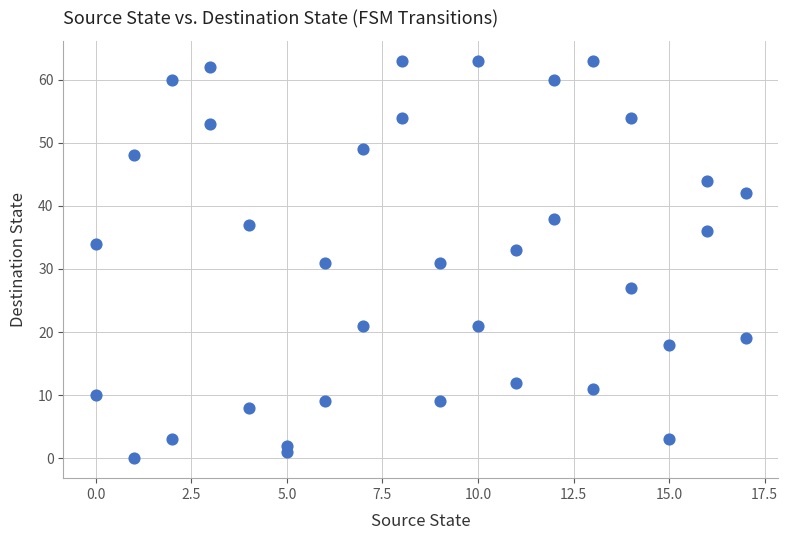

What is the range of X values (max minus min)?

17